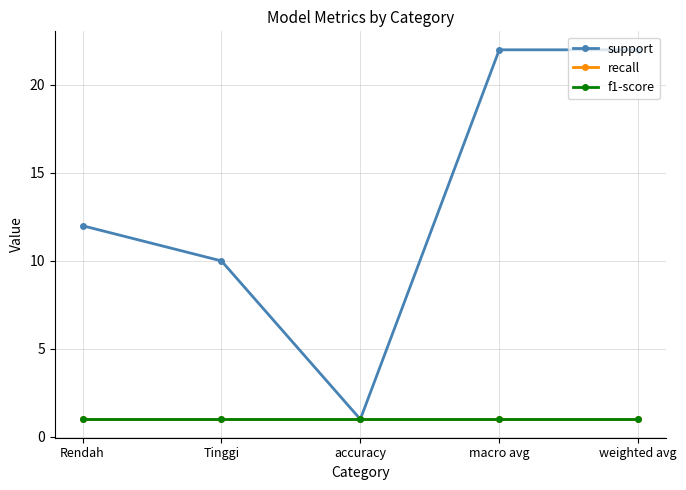

Between Tinggi and Rendah, which is larger?

Rendah